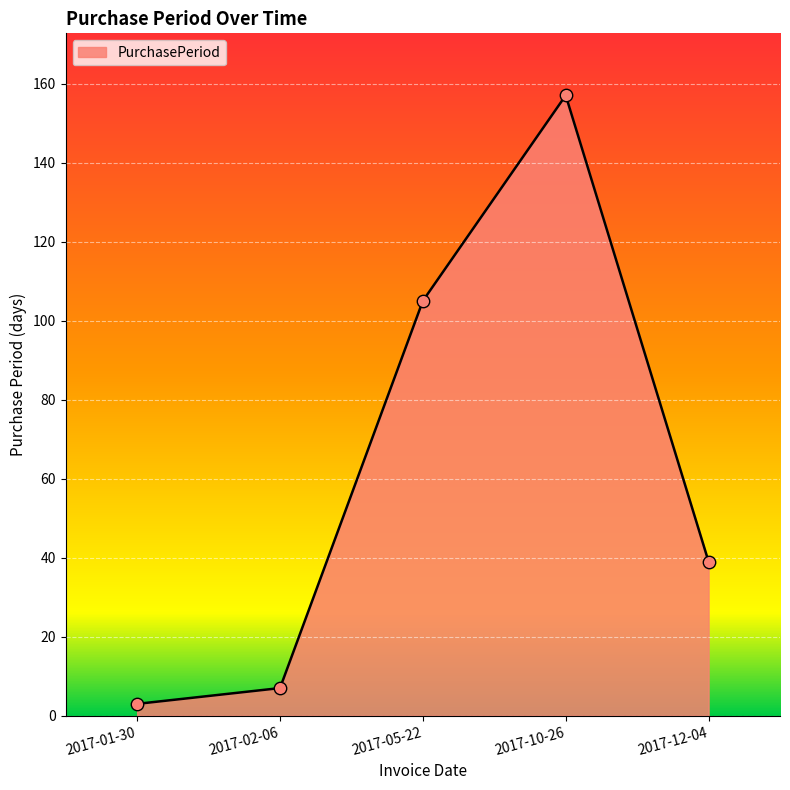

What is the change in value from 2017-01-30 to 2017-05-22?

+102